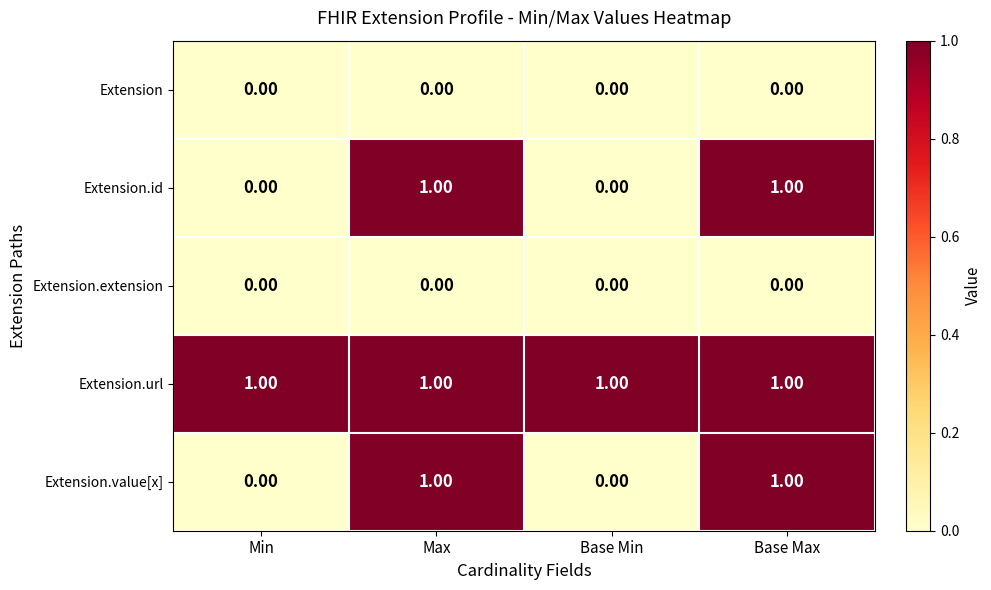

What is the sum of all Extension.url values?

4